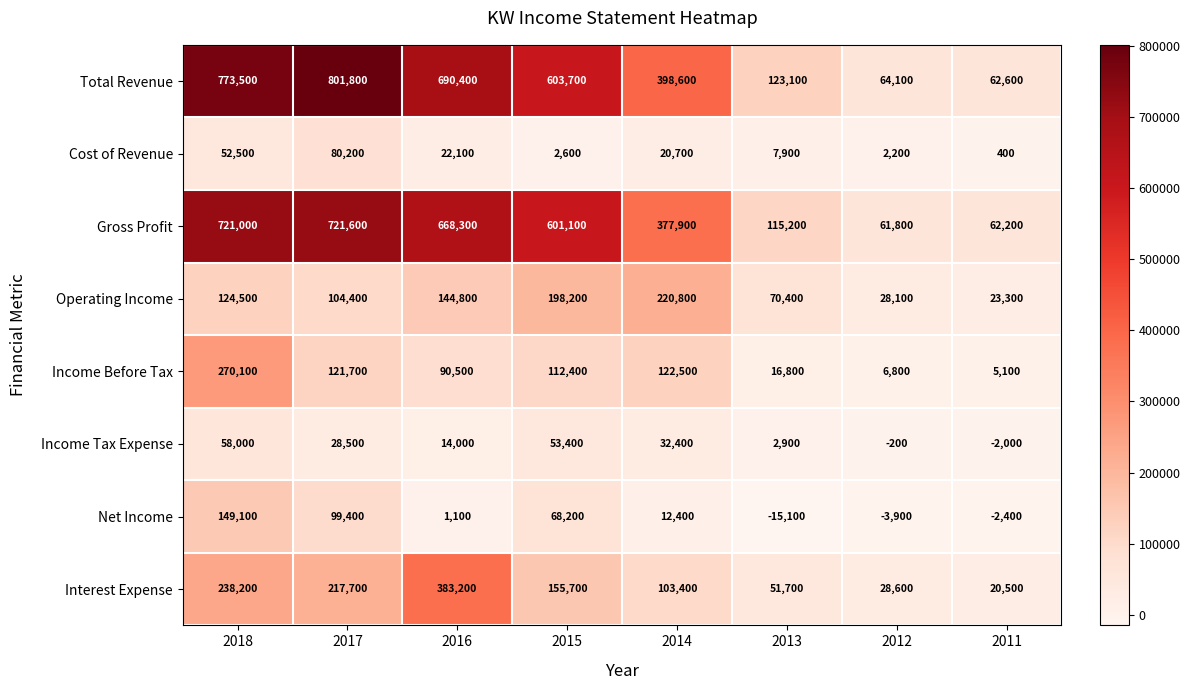

Is it true that Cost of Revenue equals 4617 at 2015?

False